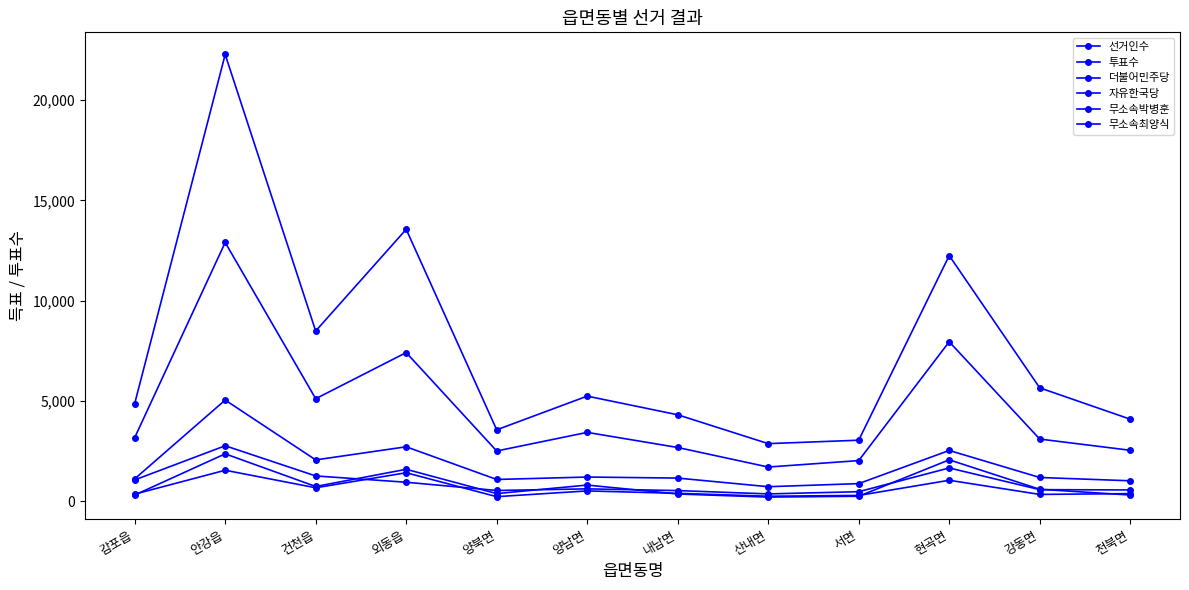

How many data points in 무소속최양식 are less than 398?

6